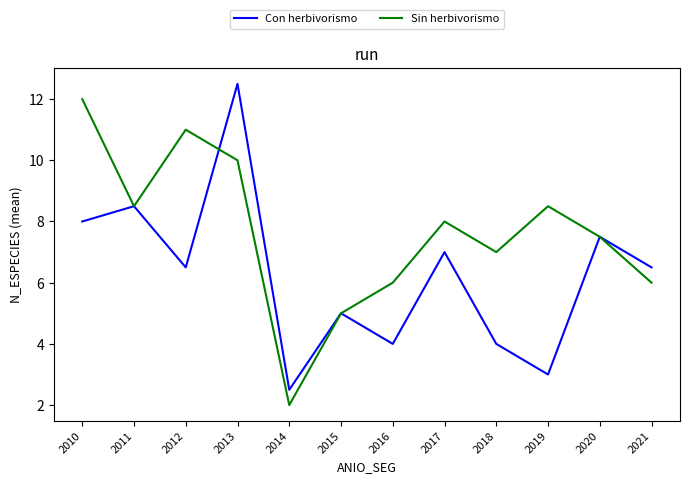

What is the sum of all Sin herbivorismo values?

91.5